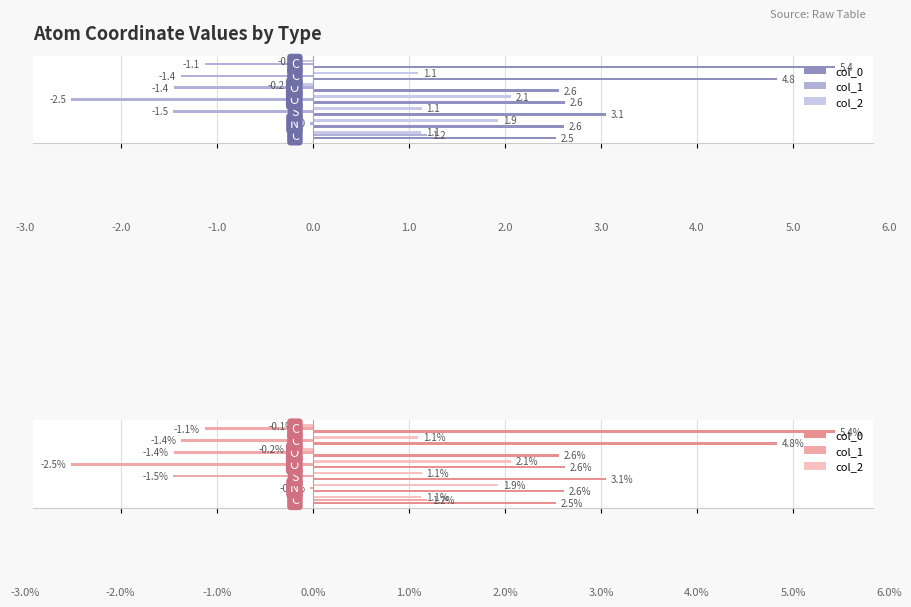

What is the highest value of the col_0 series?

5.4